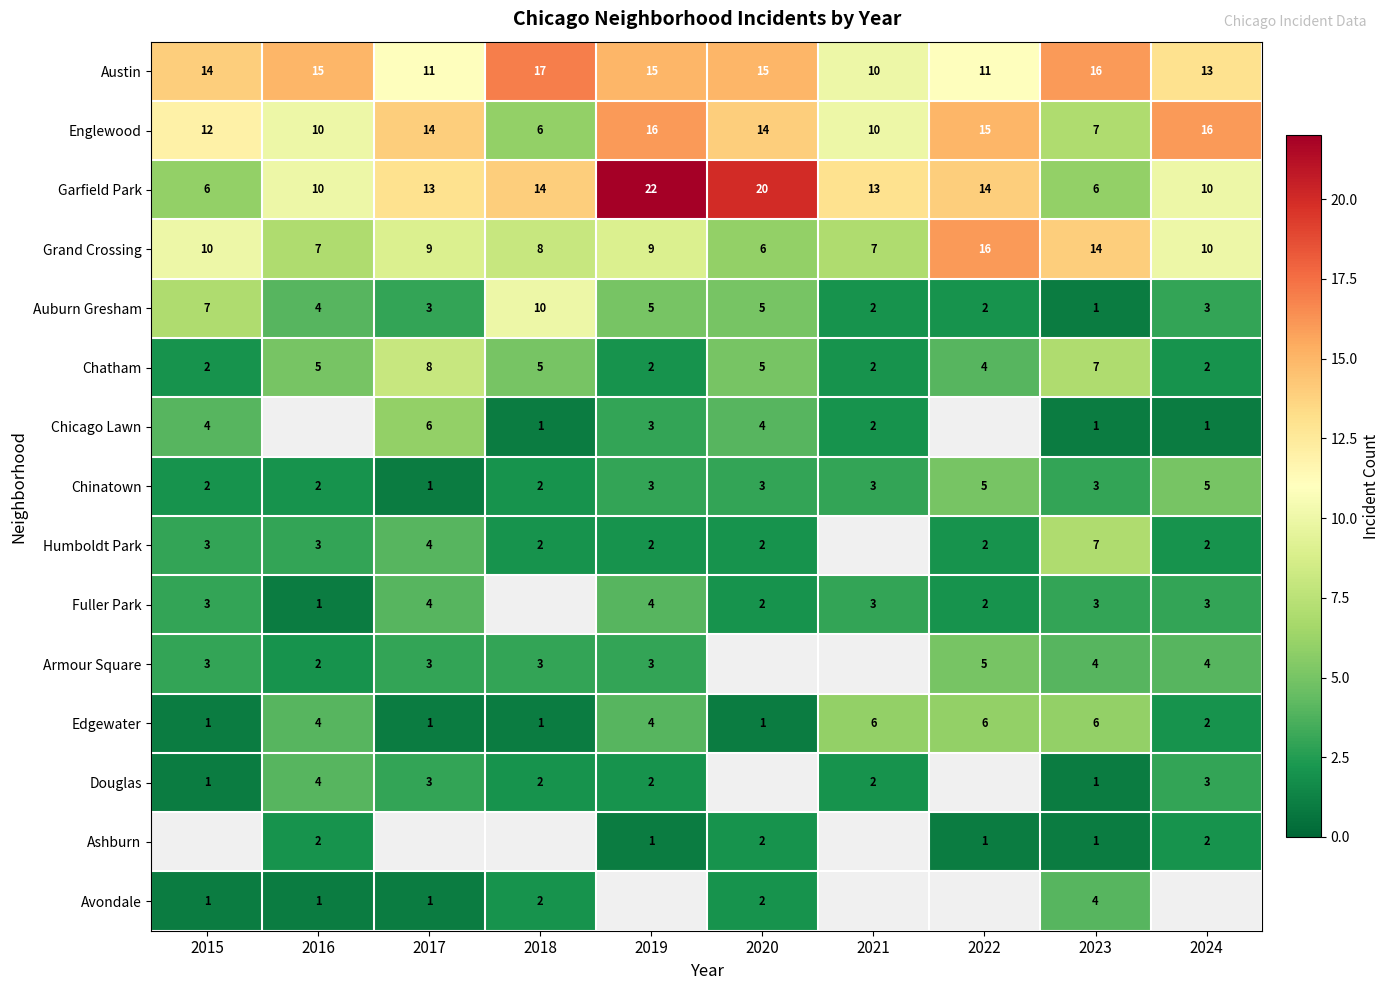

The value of Englewood at 2022 is 15. True or false?

True